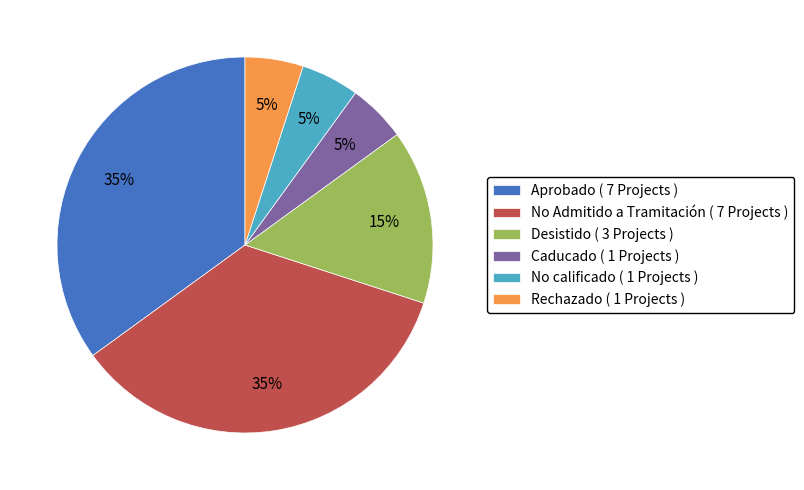

Is there a majority slice in this chart?

No